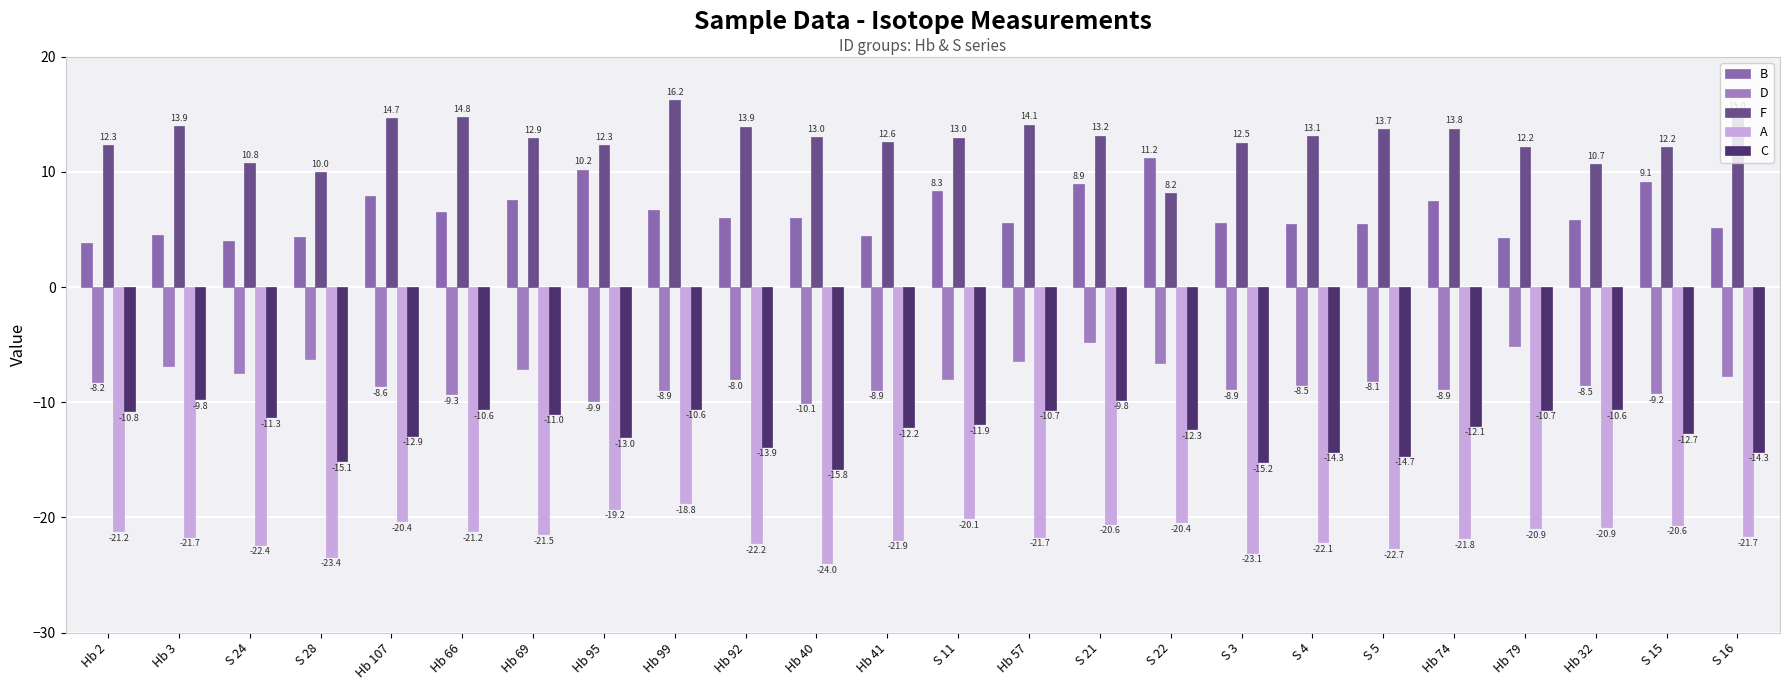

What is the average value of the F series?

12.9